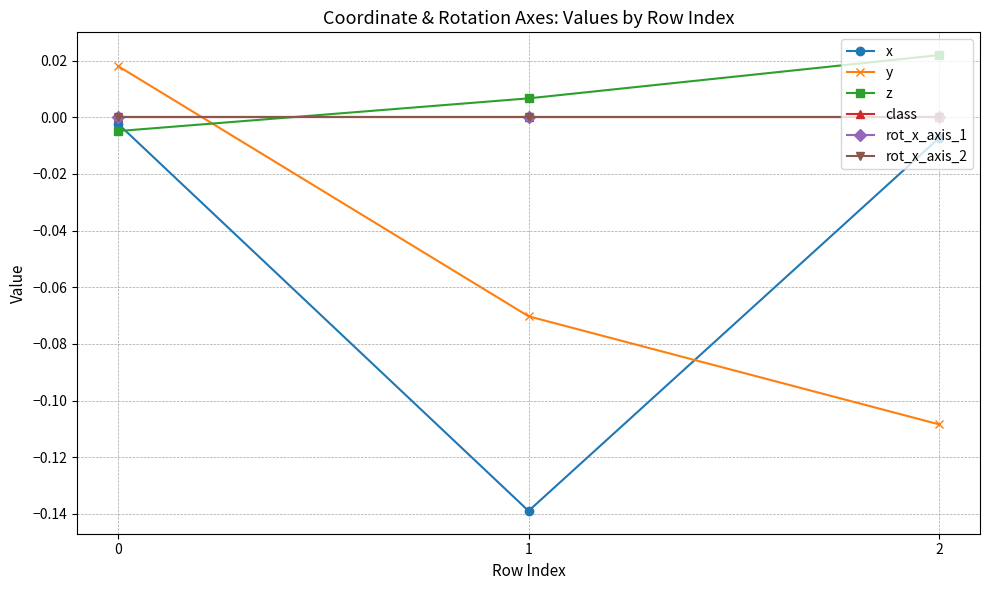

The value of z at 2 is 0.0. True or false?

False